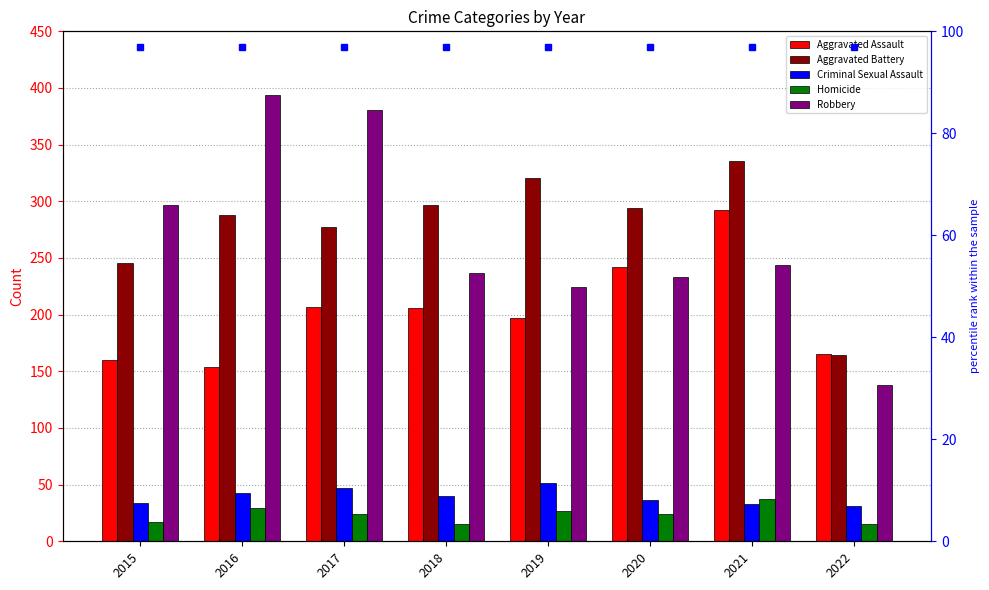

The value of Aggravated Battery at 2020 is 180. True or false?

False